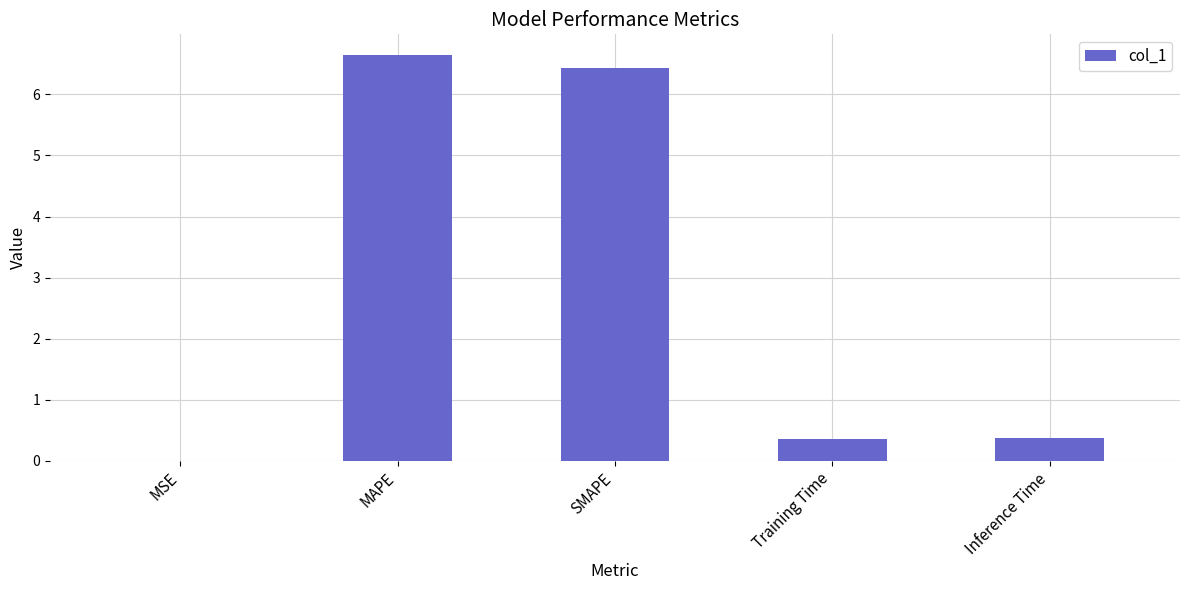

What is the sum of all values?

13.8